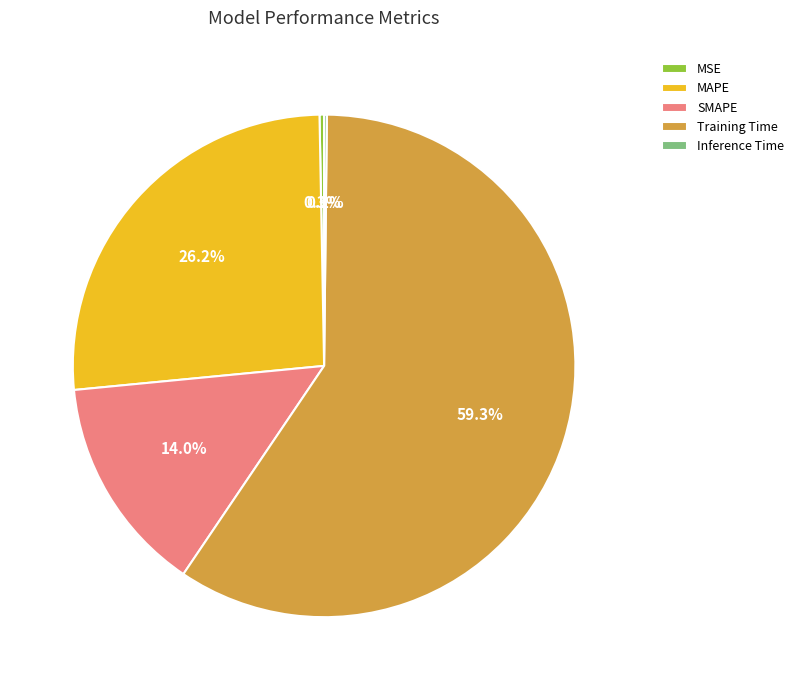

What percentage do Training Time and SMAPE together represent?

73.3%